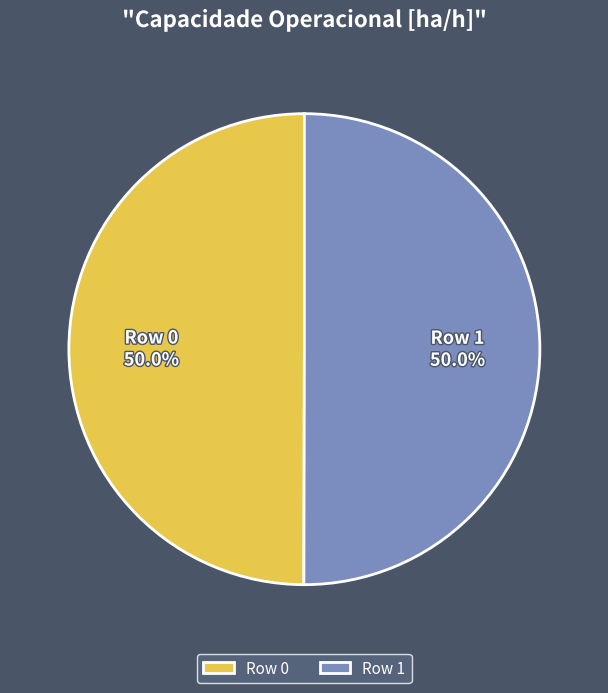

Is the sum of Row 0 and Row 1 greater than half?

Yes